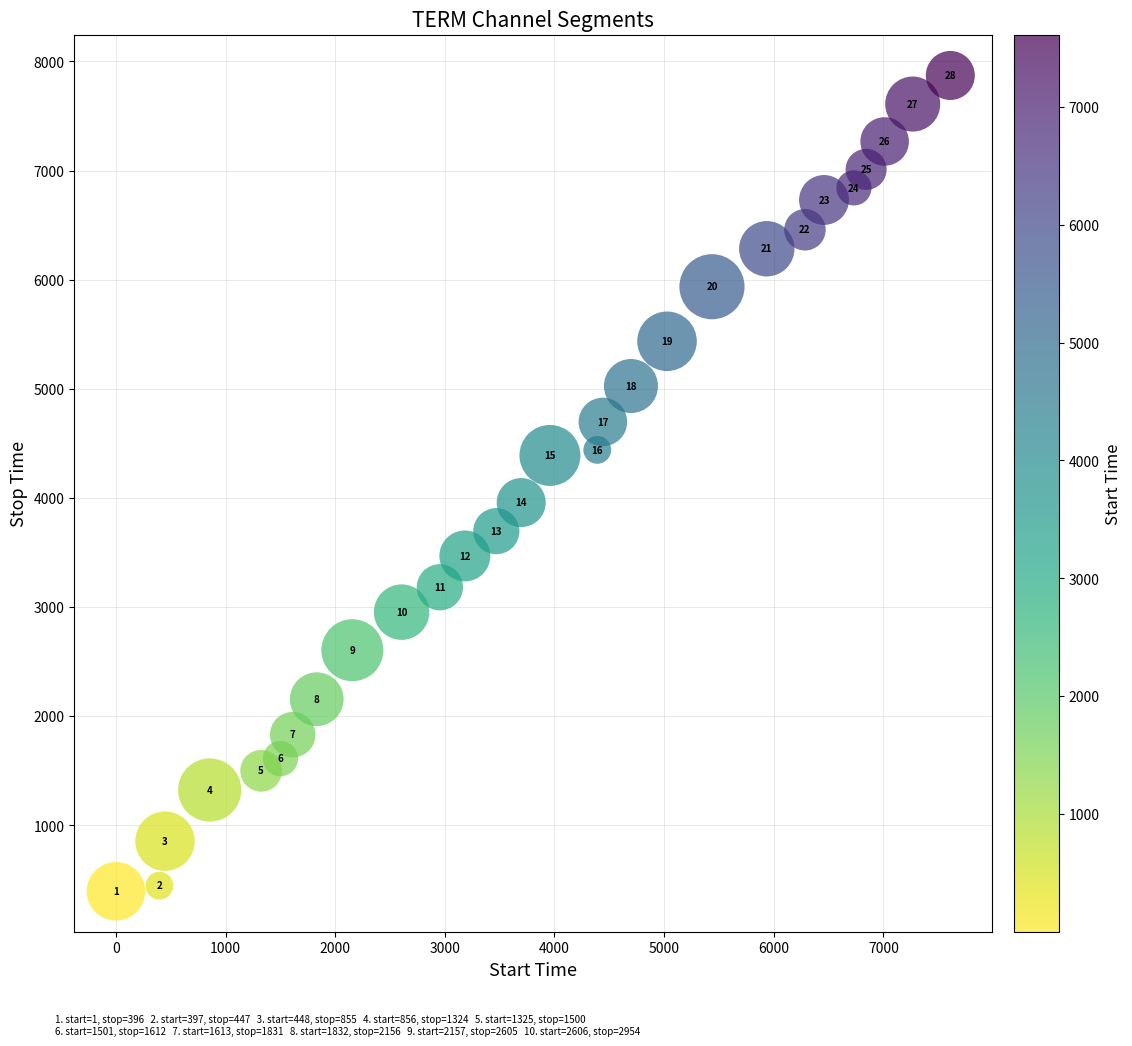

What Y value in the scatter plot is closest to 4134?

3958